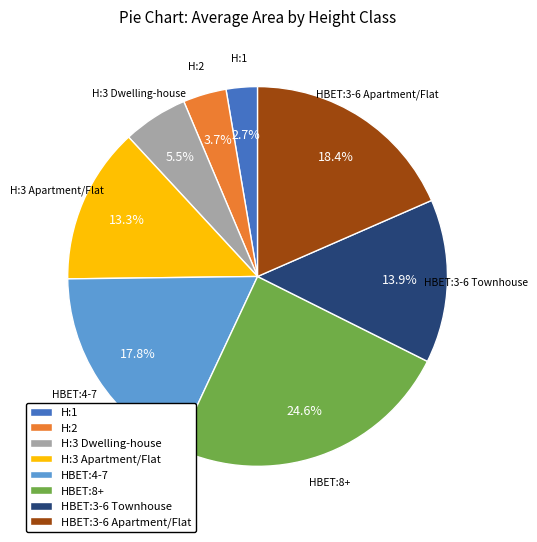

Rank the categories by value from lowest to highest.

H:1, H:2, H:3 Dwelling-house, H:3 Apartment/Flat, HBET:3-6 Townhouse, HBET:4-7, HBET:3-6 Apartment/Flat, HBET:8+